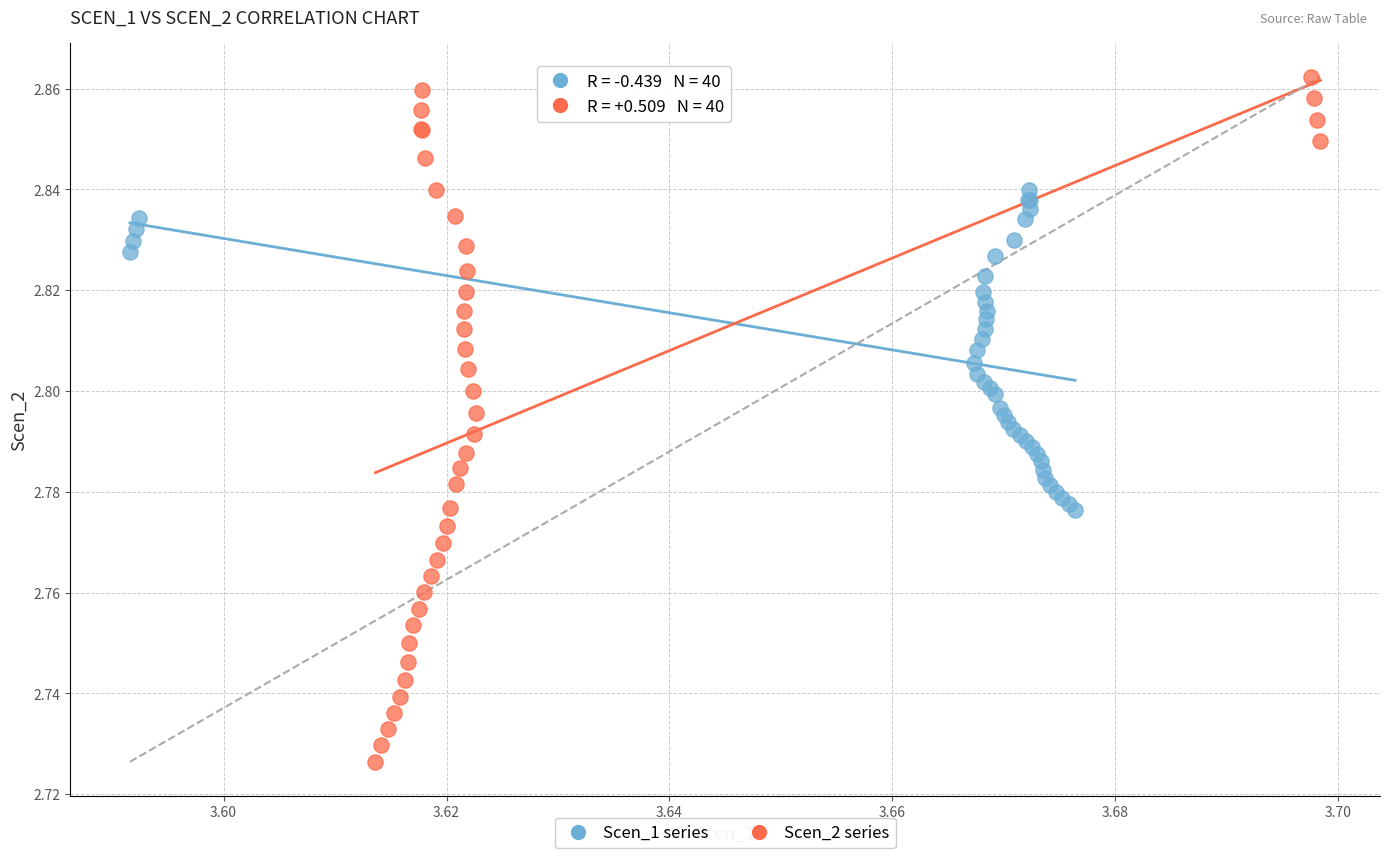

What are all the series names shown in the legend?

Scen_1 series, Scen_2 series